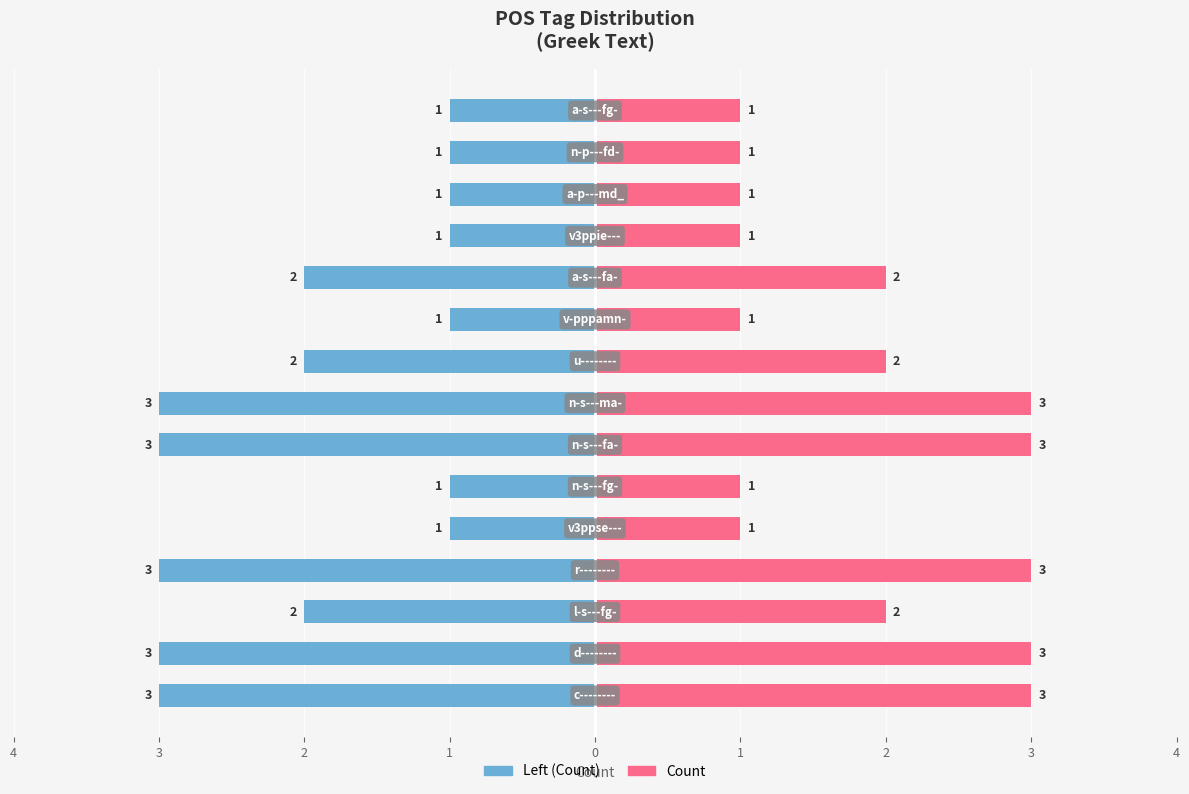

How many groups of bars are there?

15